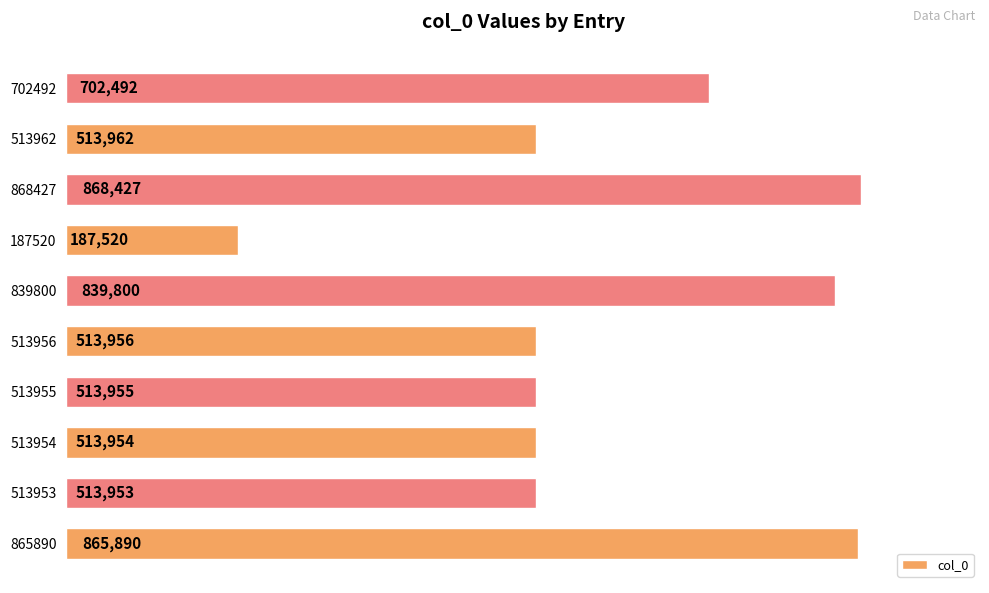

How many data points does each series have?

10